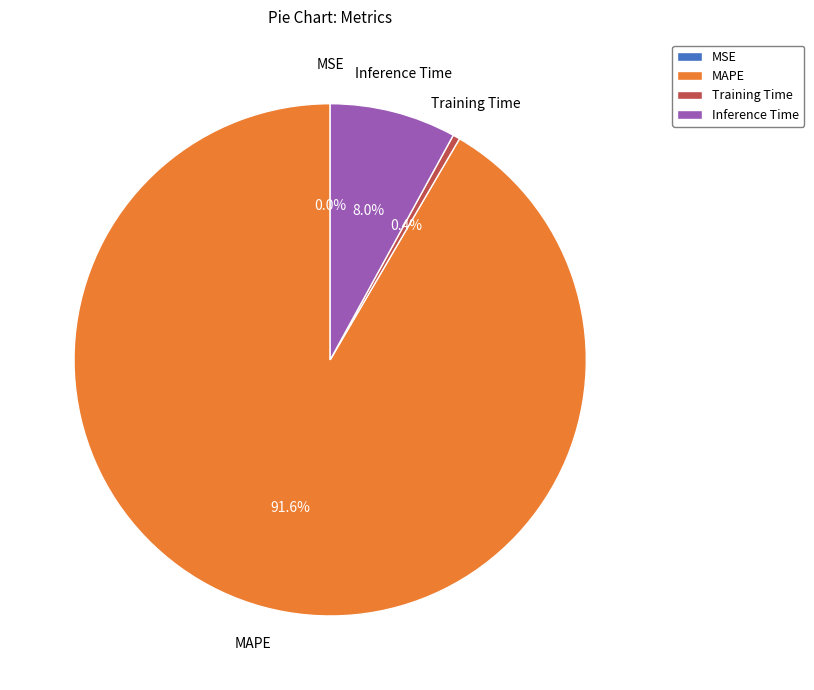

What percentage do Training Time and Inference Time together represent?

8.4%